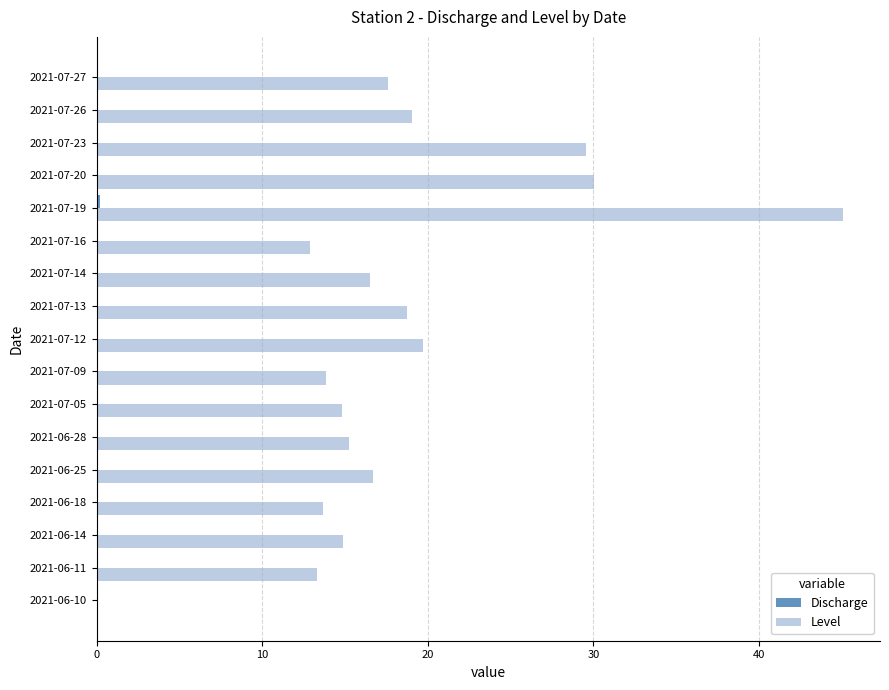

Is it true that Level equals 26.5 at 2021-06-14?

False